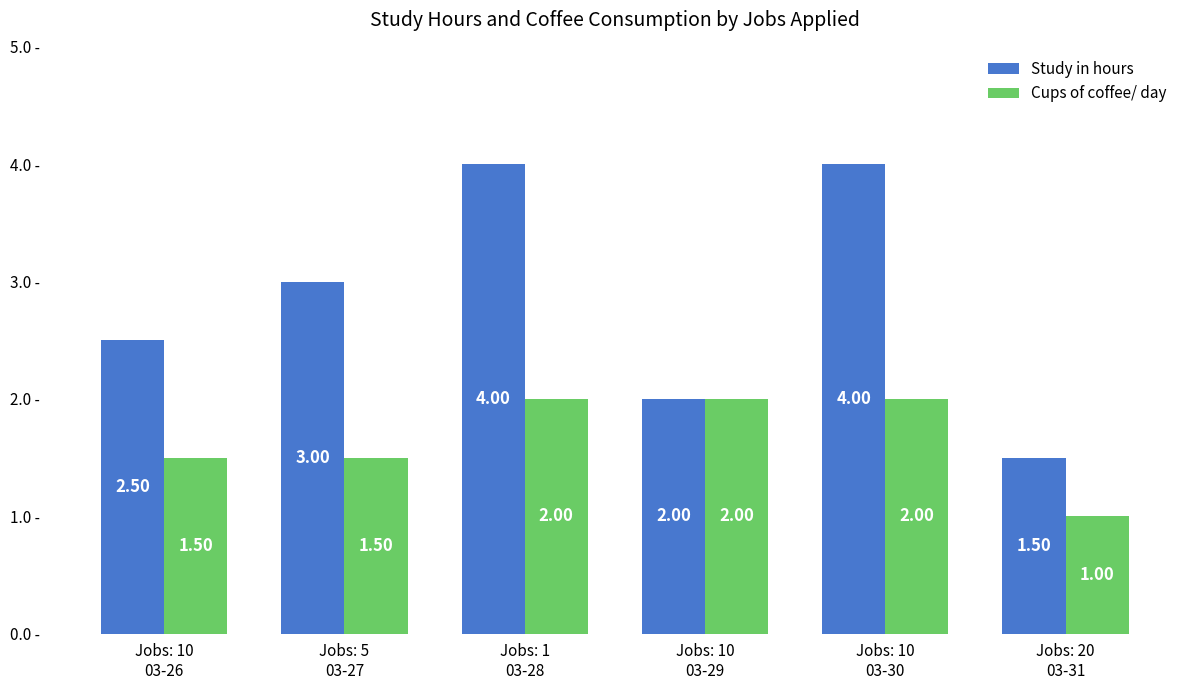

What position from the right is Jobs: 10
03-30?

2